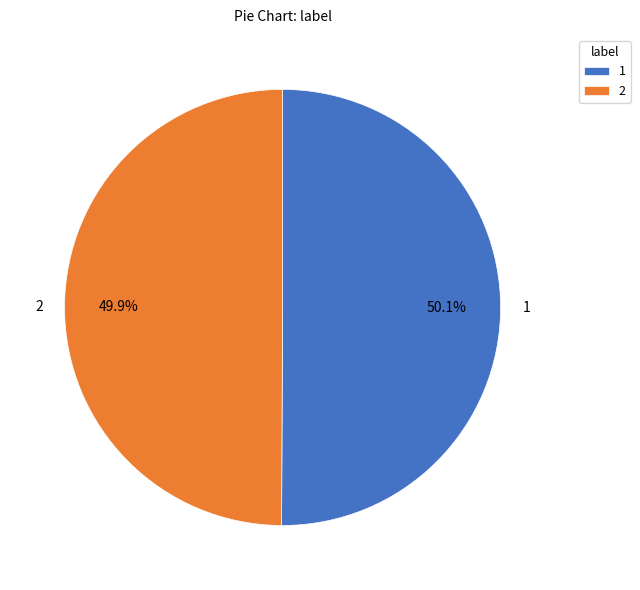

To the nearest percent, what is the combined percentage of 2 and 1?

100%